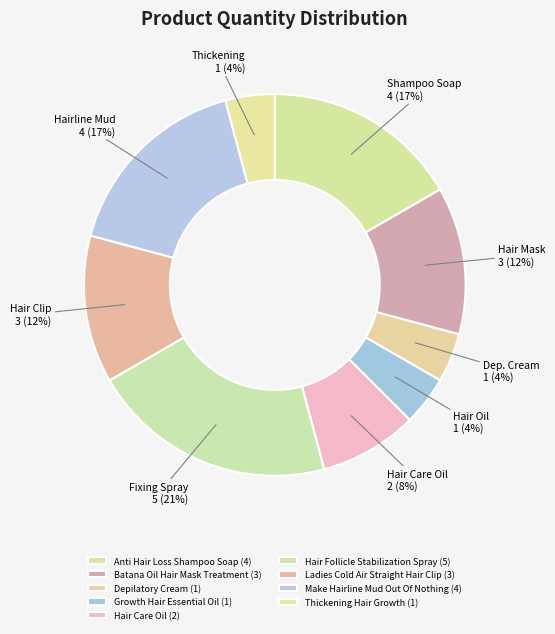

Count the number of slices in the pie.

9